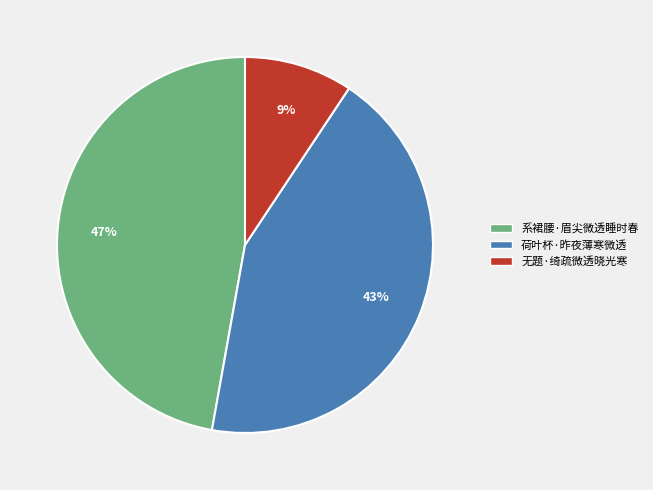

Count the number of slices in the pie.

3